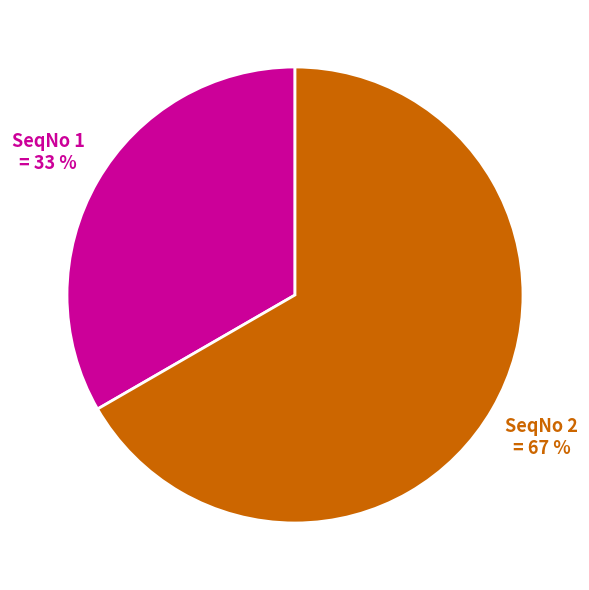

To the nearest percent, what is the average slice percentage?

50%